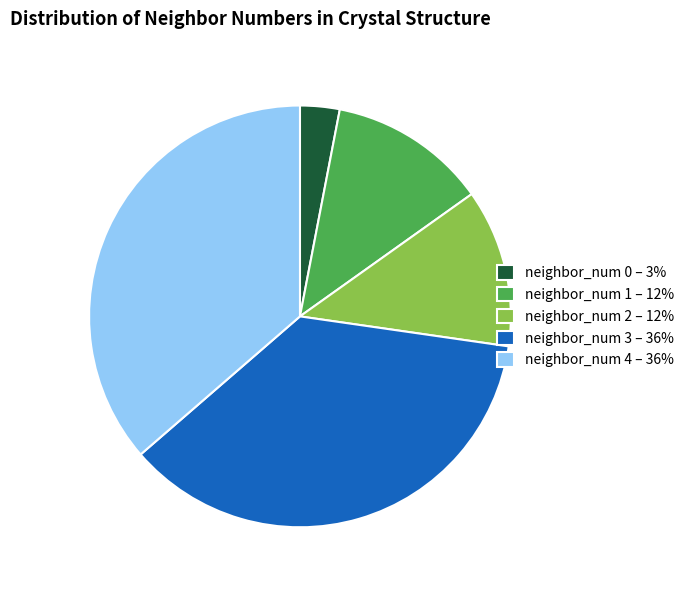

The neighbor_num 4 – 36% slice represents 36% of the pie. True or false?

True